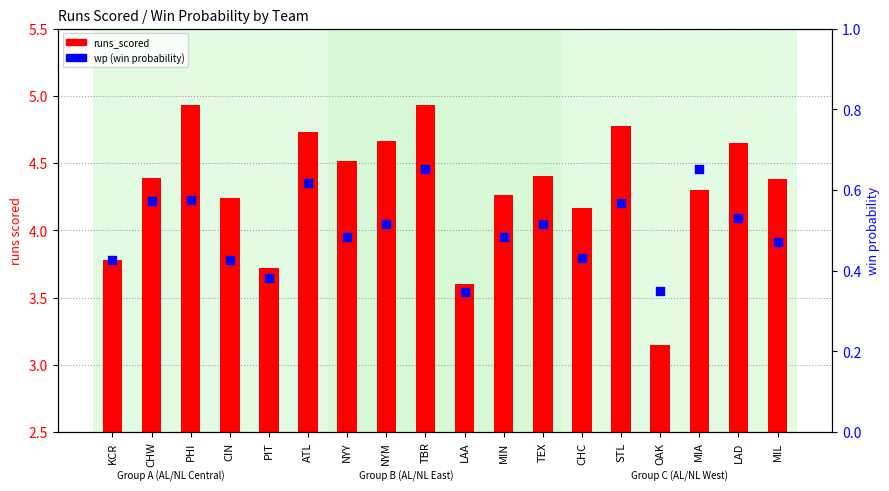

Which series contains the lowest Y value?

wp